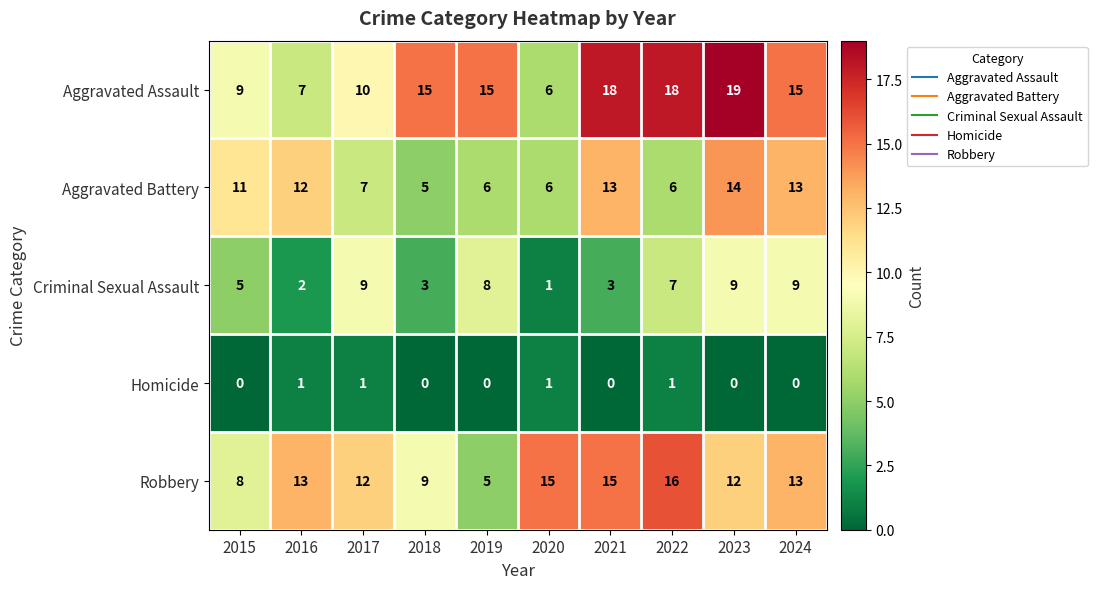

What is the total value across all series at 2019?

34